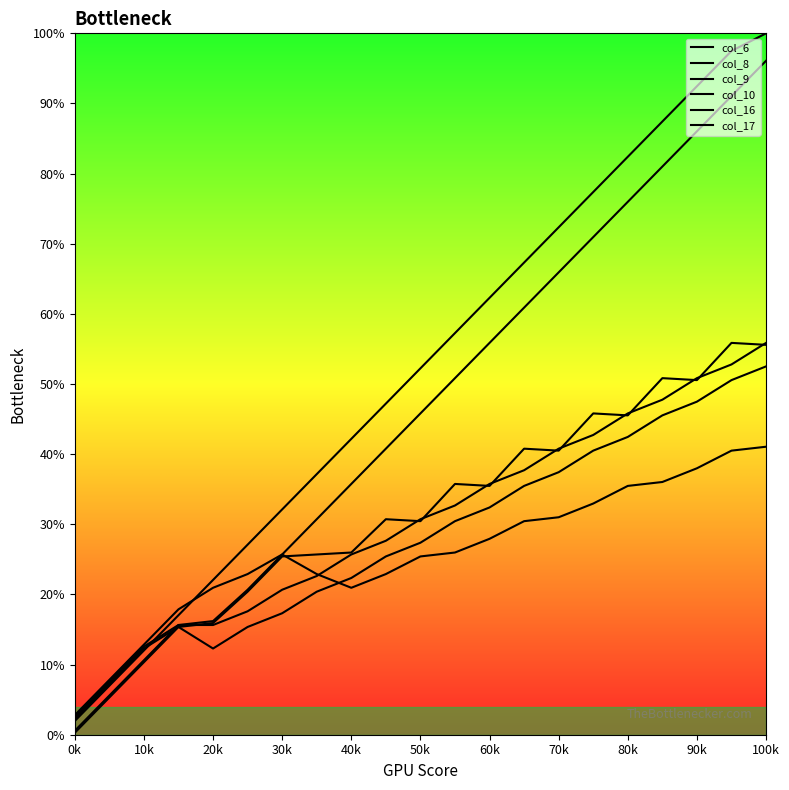

After their last crossing, which series has the higher values: col_6 or col_9?

col_6